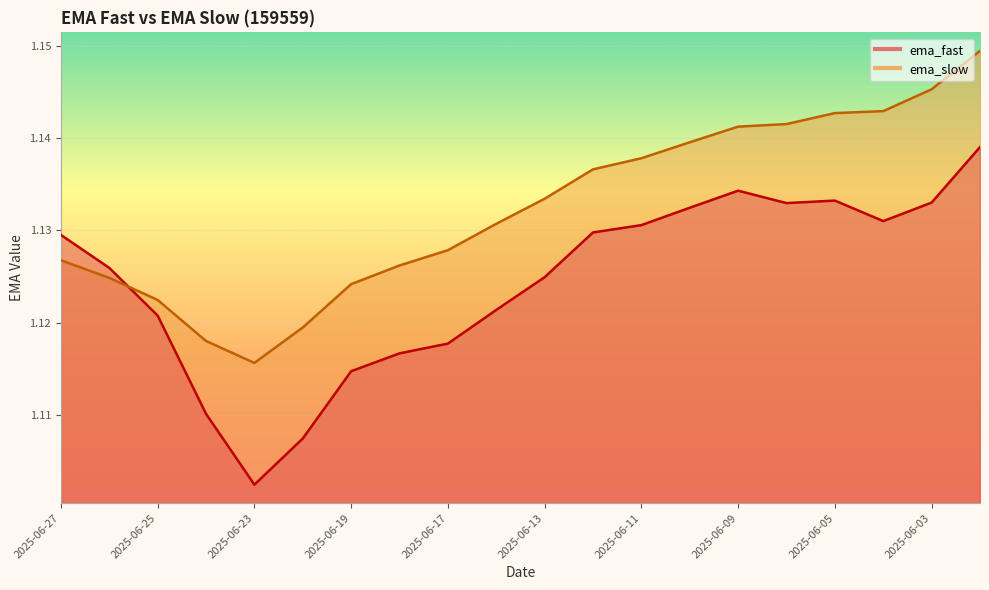

Which category has the lowest value in the ema_slow series?

2025-06-23